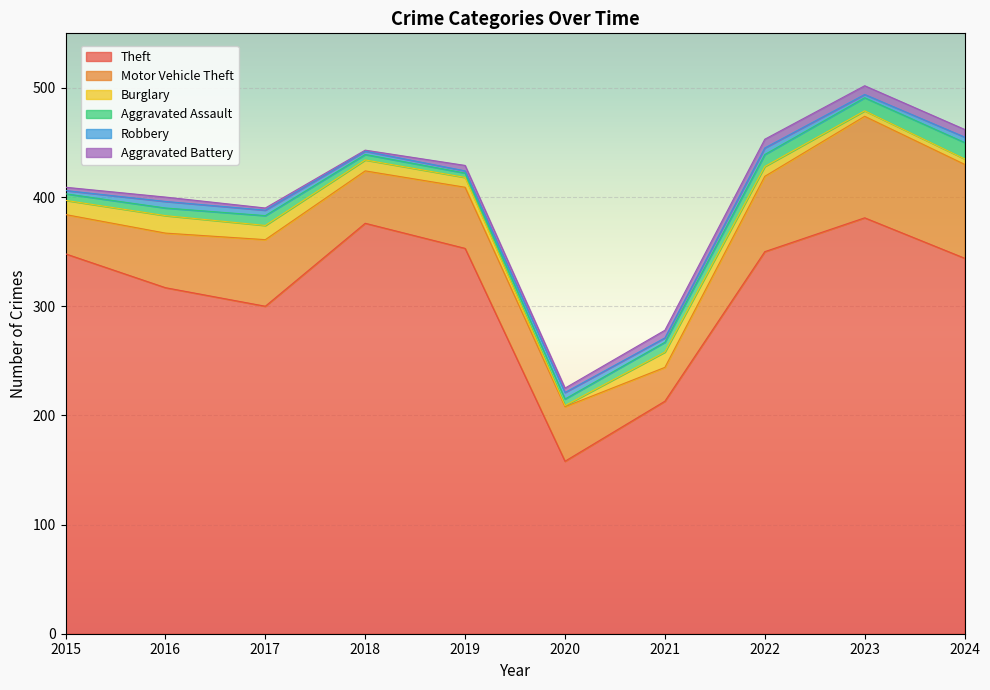

Reading left to right, extract all data points from this chart.

Theft: 2015=348	2016=317	2017=300	2018=376	2019=353	2020=158	2021=213	2022=350	2023=381	2024=344
Motor Vehicle Theft: 2015=36	2016=50	2017=61	2018=48	2019=56	2020=50	2021=31	2022=69	2023=93	2024=86
Burglary: 2015=13	2016=16	2017=13	2018=10	2019=9	2020=1	2021=14	2022=9	2023=5	2024=5
Aggravated Assault: 2015=6	2016=7	2017=9	2018=5	2019=4	2020=6	2021=9	2022=11	2023=12	2024=15
Robbery: 2015=3	2016=6	2017=5	2018=3	2019=2	2020=6	2021=4	2022=6	2023=3	2024=5
Aggravated Battery: 2015=3	2016=4	2017=2	2018=1	2019=5	2020=4	2021=7	2022=8	2023=8	2024=7